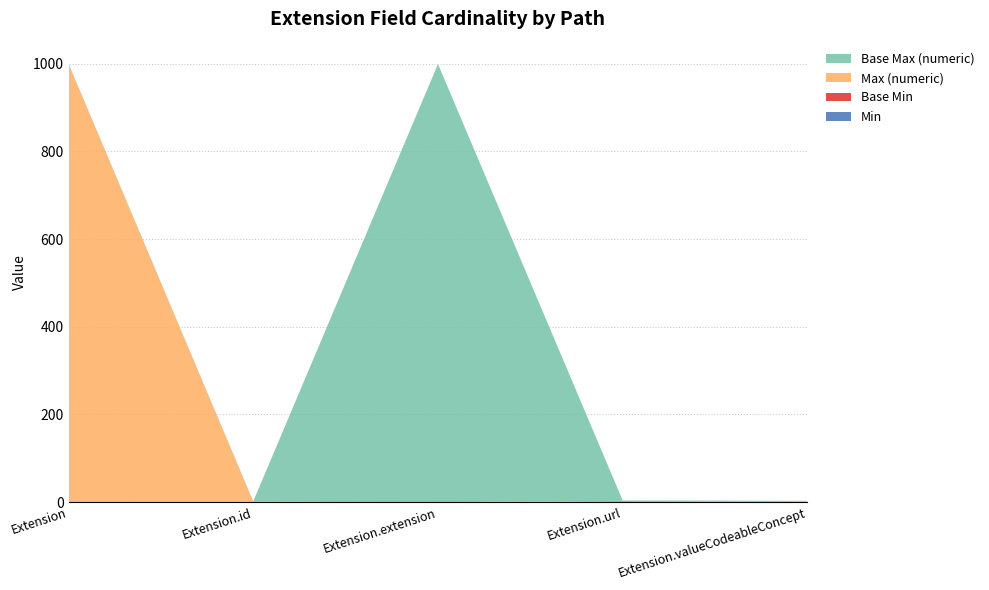

Reading left to right, what are all the values shown in this chart?

Min: Extension=0	Extension.id=0	Extension.extension=0	Extension.url=1	Extension.valueCodeableConcept=1
Max_numeric: Extension=999	Extension.id=1	Extension.extension=0	Extension.url=1	Extension.valueCodeableConcept=1
Base Min: Extension=0	Extension.id=0	Extension.extension=0	Extension.url=1	Extension.valueCodeableConcept=0
Base Max_numeric: Extension=1	Extension.id=1	Extension.extension=999	Extension.url=1	Extension.valueCodeableConcept=1